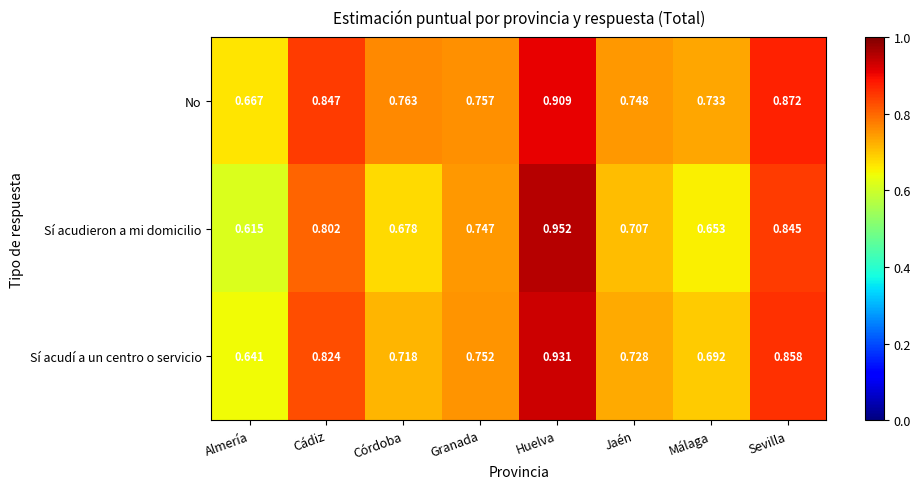

Is the value of Sí acudí a un centro o servicio at Málaga greater than the value of Sí acudieron a mi domicilio at Cádiz?

No